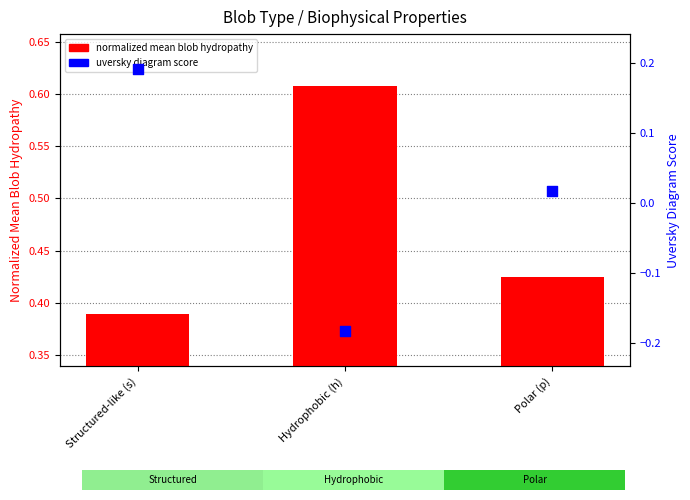

Which series has the largest total across all categories?

normalized mean blob hydropathy